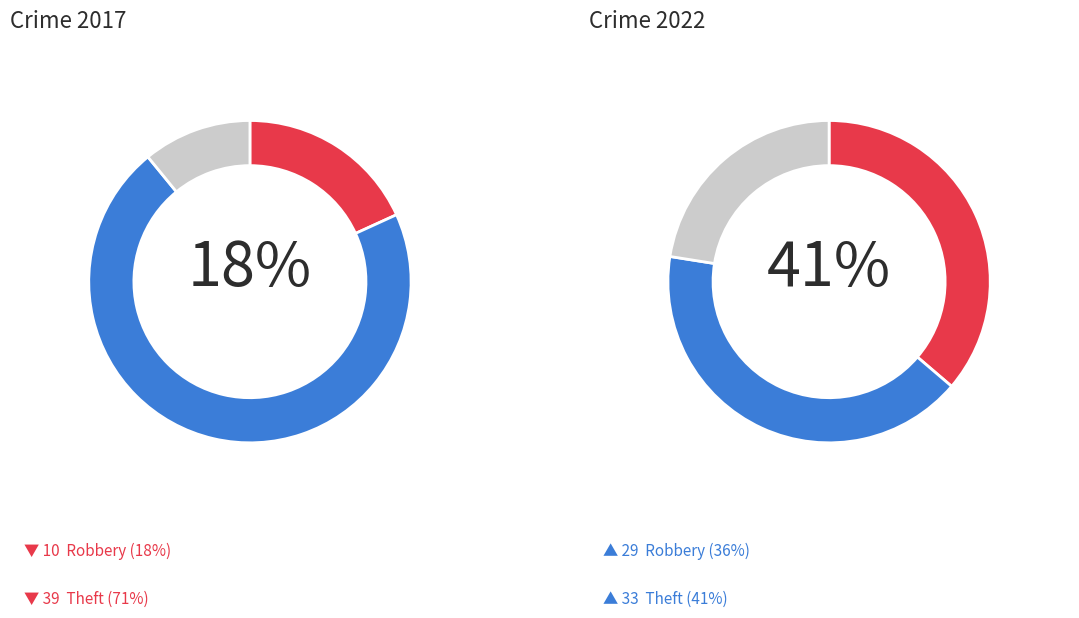

What percentage is the Other slice, to the nearest percent?

12%